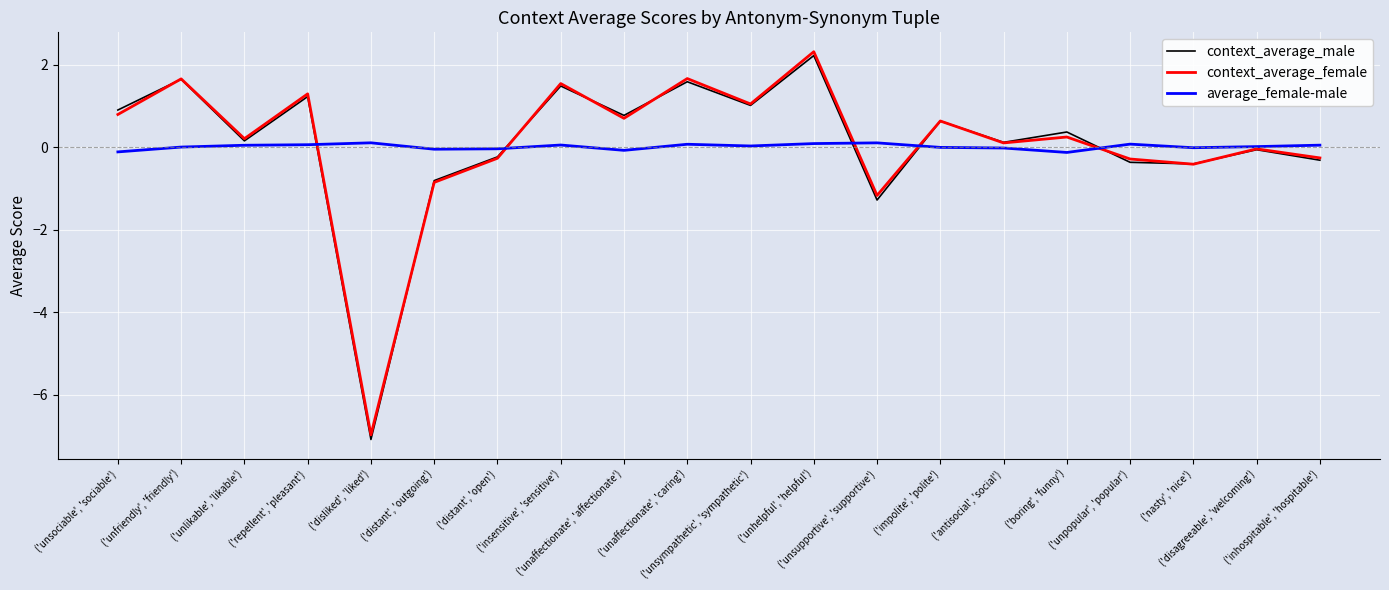

What is the sum of all context_average_female values?

2.1